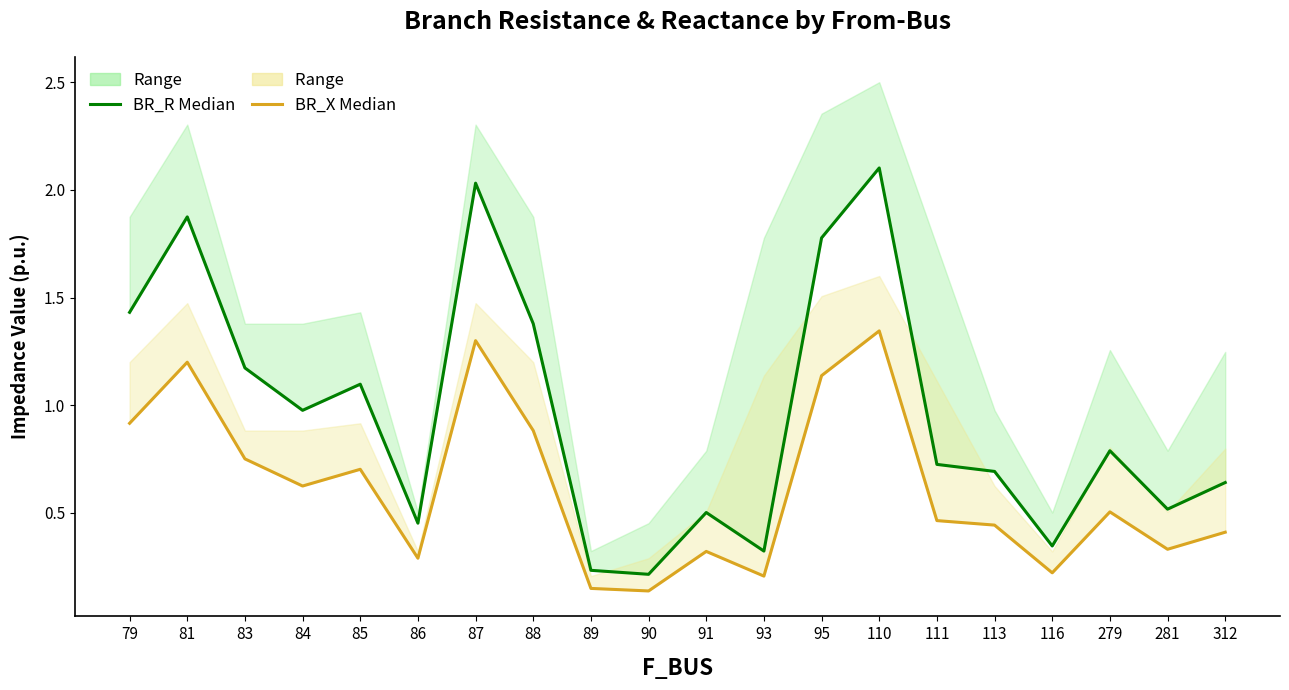

Reading left to right, list all the values displayed in this chart.

BR_R median: 79=1.4	81=1.9	83=1.2	84=1.0	85=1.1	86=0.5	87=2.0	88=1.4	89=0.2	90=0.2	91=0.5	93=0.3	95=1.8	110=2.1	111=0.7	113=0.7	116=0.3	279=0.8	281=0.5	312=0.6
BR_X median: 79=0.9	81=1.2	83=0.8	84=0.6	85=0.7	86=0.3	87=1.3	88=0.9	89=0.1	90=0.1	91=0.3	93=0.2	95=1.1	110=1.3	111=0.5	113=0.4	116=0.2	279=0.5	281=0.3	312=0.4